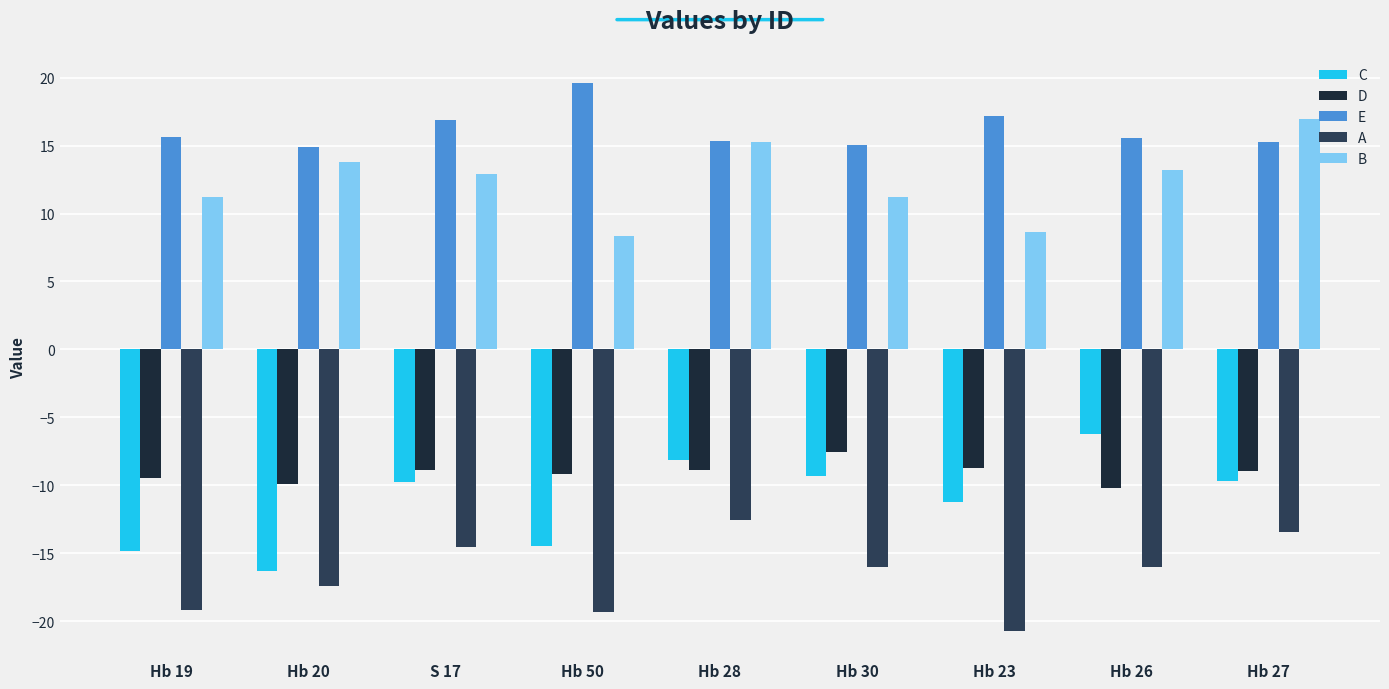

What is the sum of all D values?

-81.7